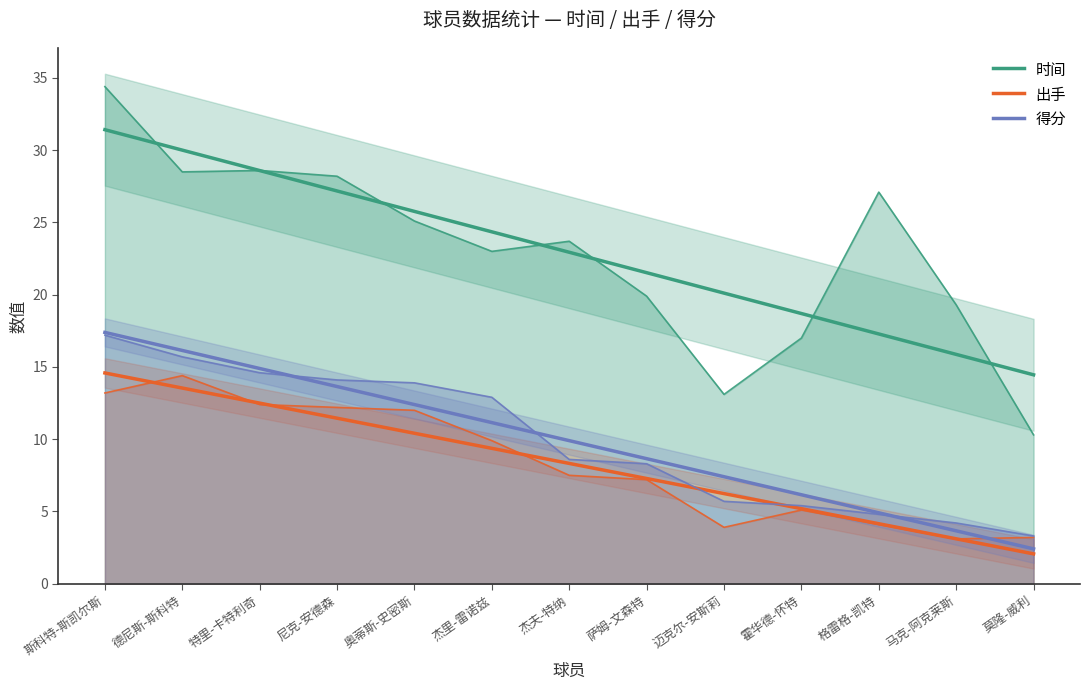

How many categories are shown in the chart?

13